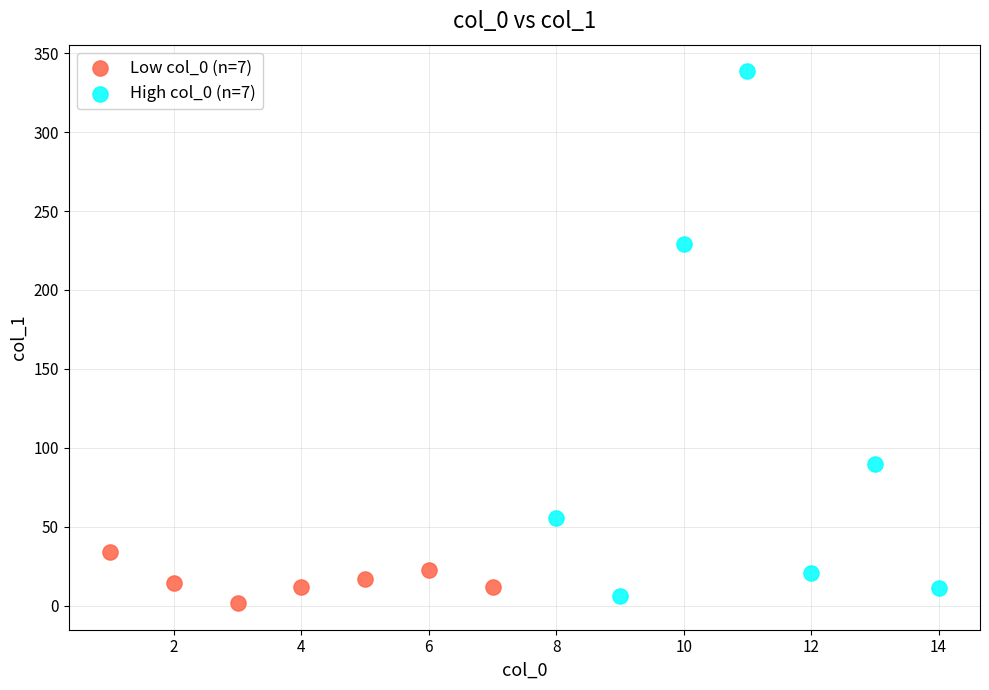

Which series reaches the maximum Y coordinate?

High col_0 (n=7)